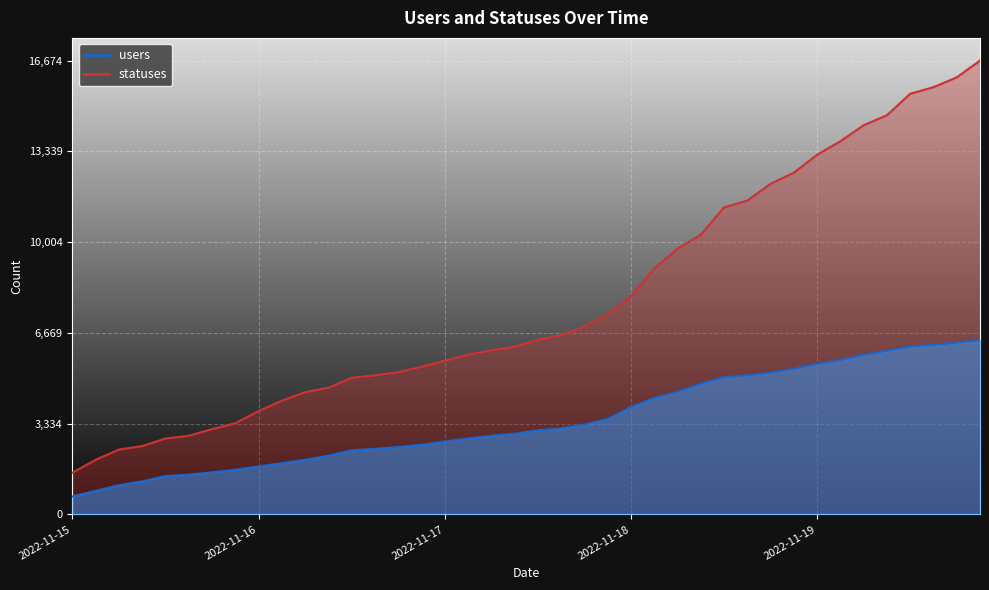

Rank the series at 2022-11-18 06:27 from lowest to highest value.

users, statuses